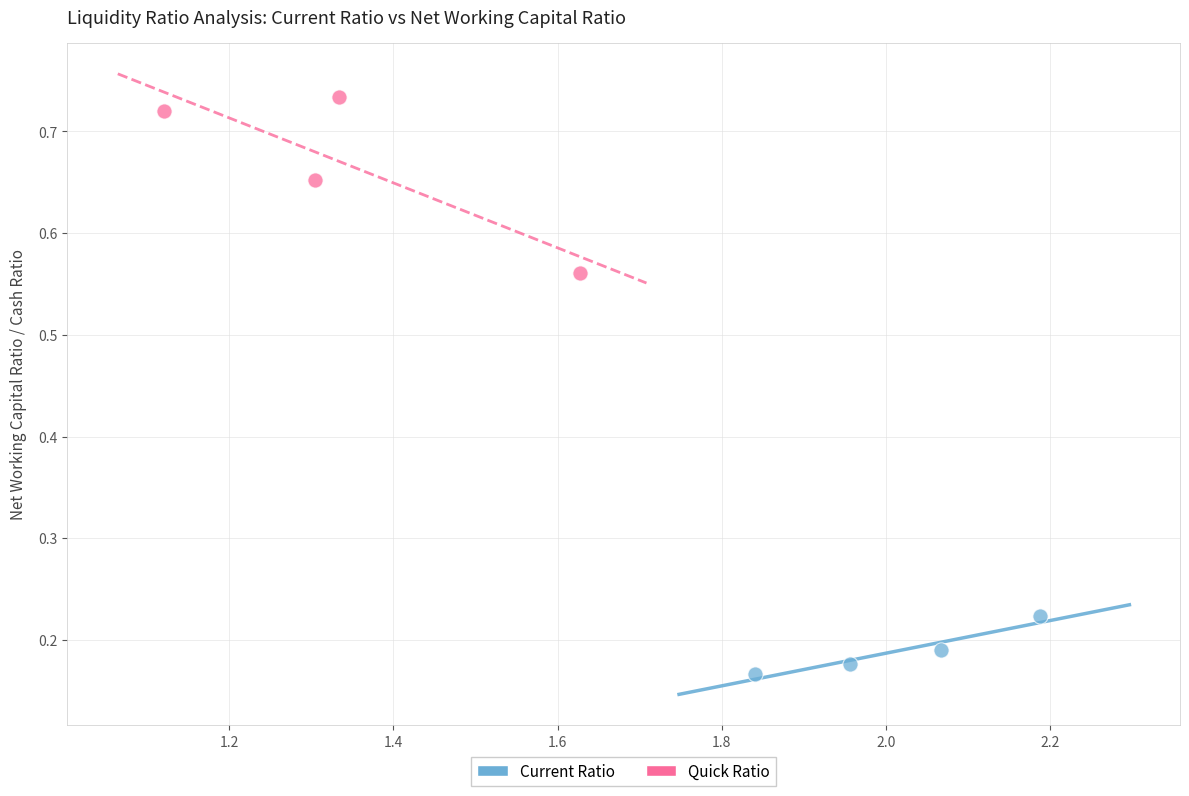

What are all the series names shown in the legend?

Current Ratio, Quick Ratio